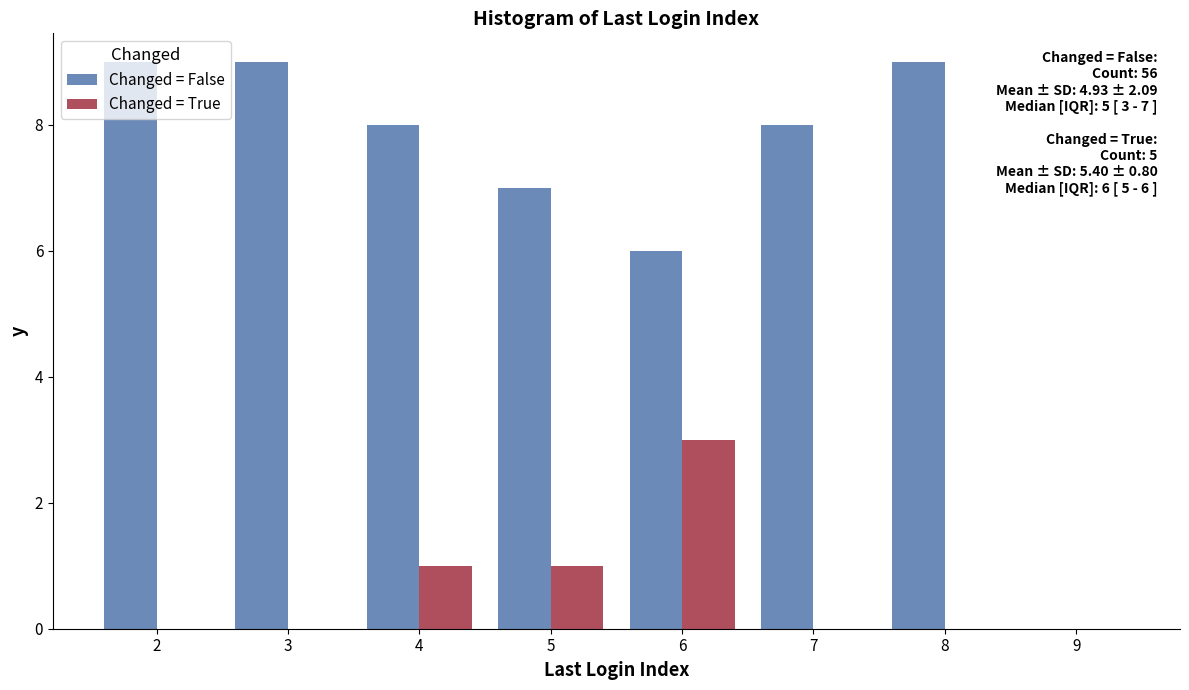

In the Changed = True series, which range on the x-axis has the tallest bar?

5.5 to 6.5